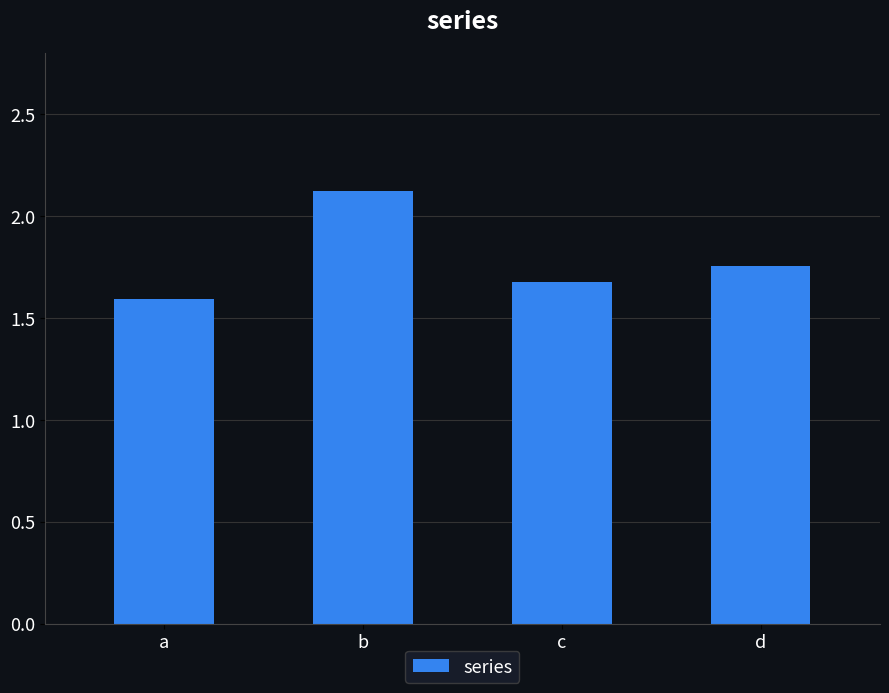

Count the number of categories in the chart.

4